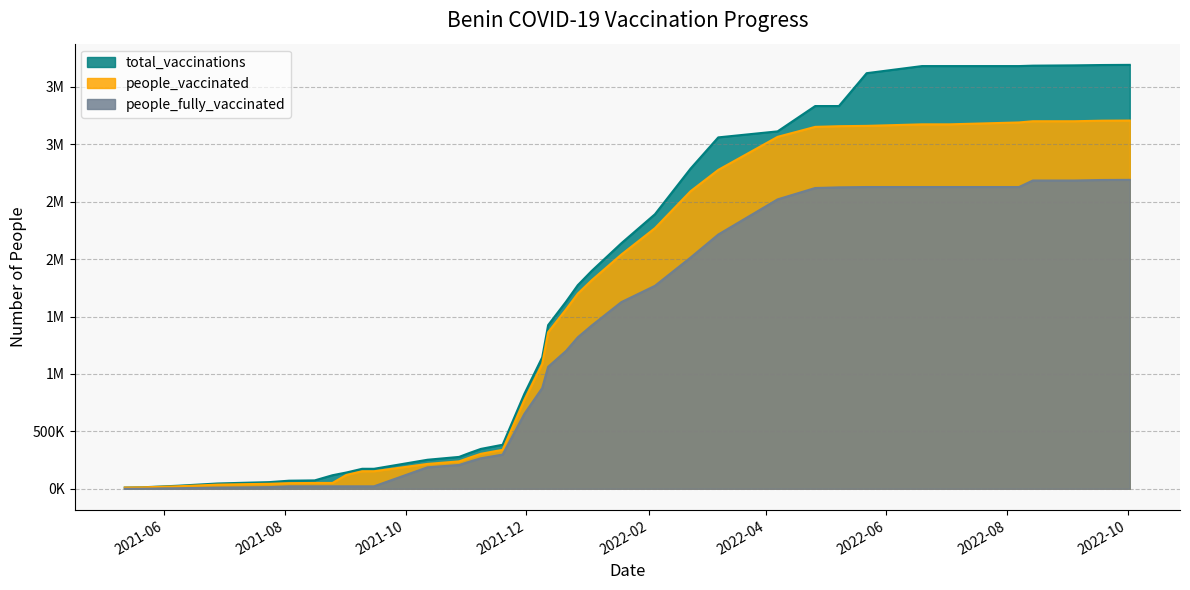

What is the label of the 12th point from the left?

2021-09-15